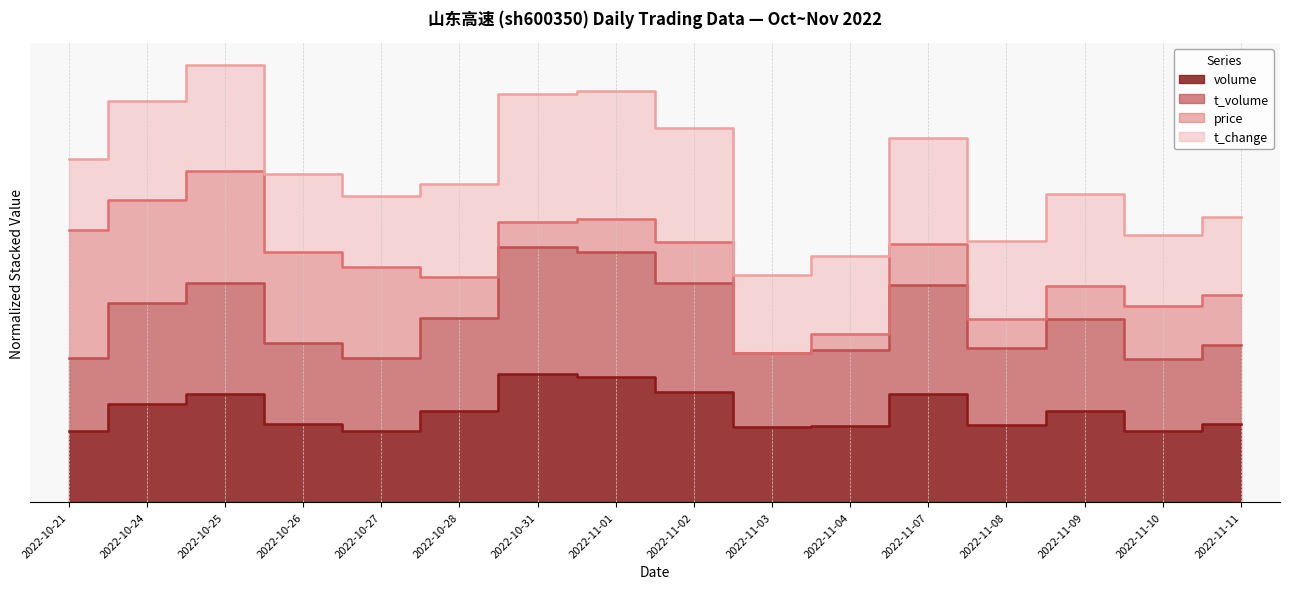

What position from the right is 2022-10-25?

14